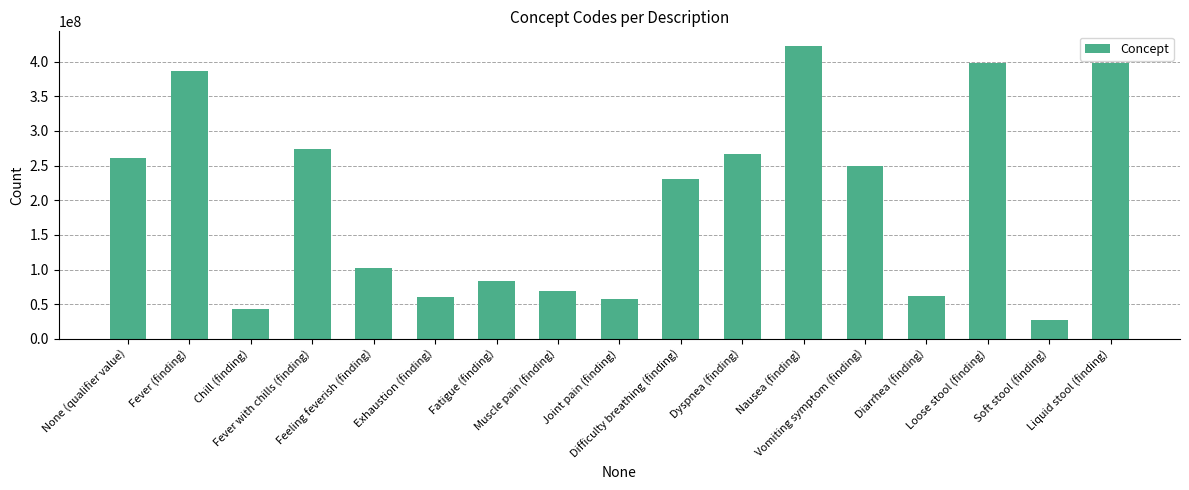

At which category does the chart reach its minimum across all series?

Soft stool (finding)